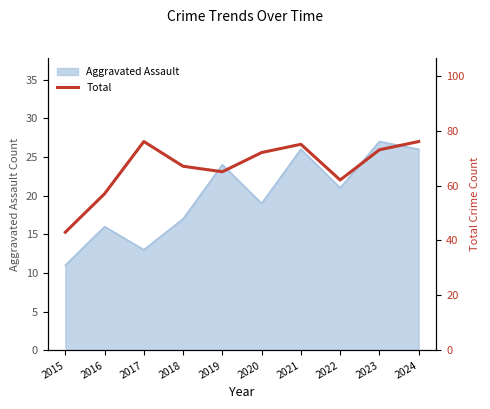

The value of Aggravated Assault at 2019 is 24. True or false?

True